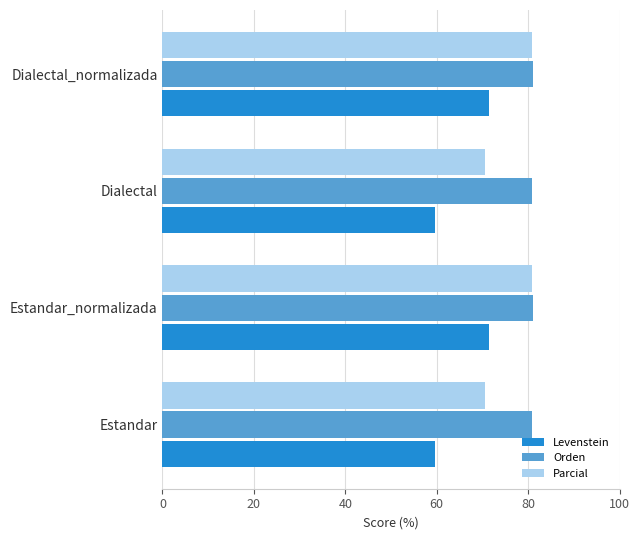

Which series has the widest spread of values?

Levenstein